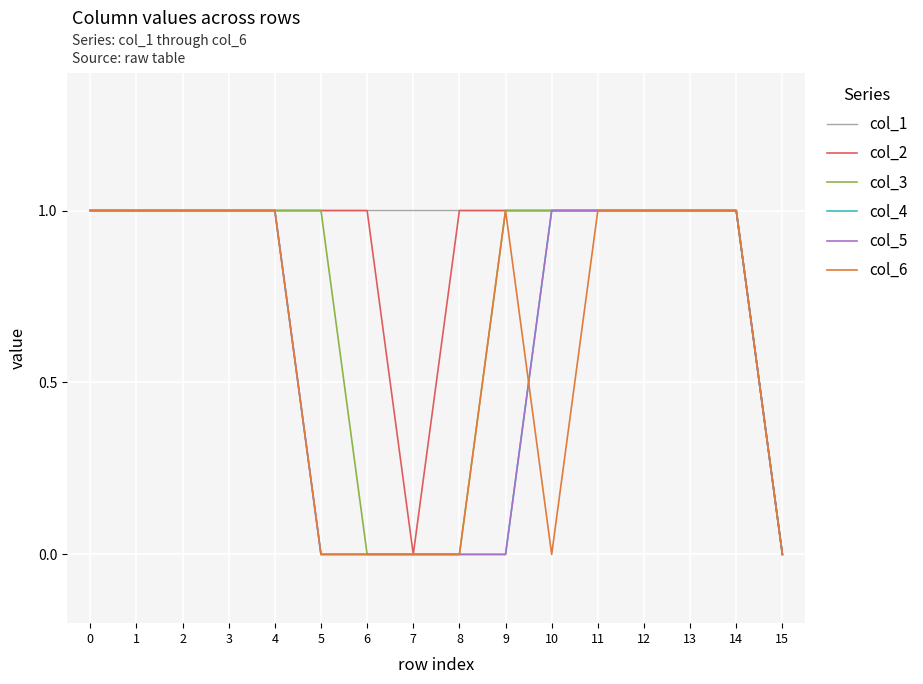

The value of col_4 at 1 is 2. True or false?

False